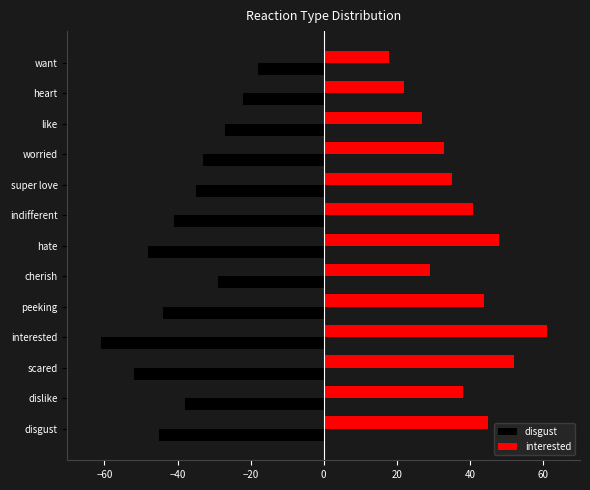

What value does the disgust series have at heart?

-22